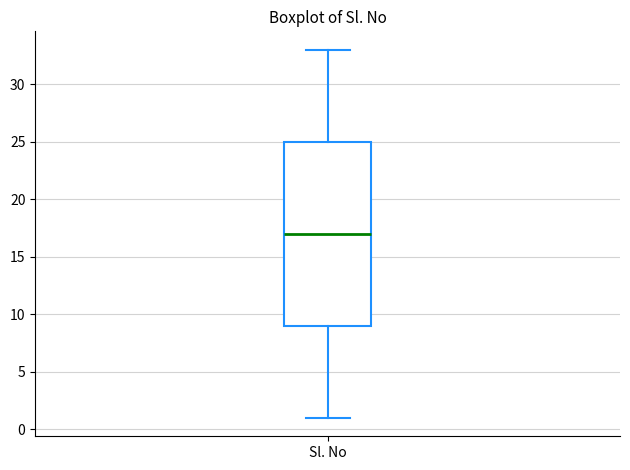

Read this box plot against the y-axis: the position of the median line, the range covered by the box, and the ends of both whiskers. The values are not printed on the chart, so give them approximately, as read against the axis.

median 17, box 9 to 25, whiskers 1 to 33